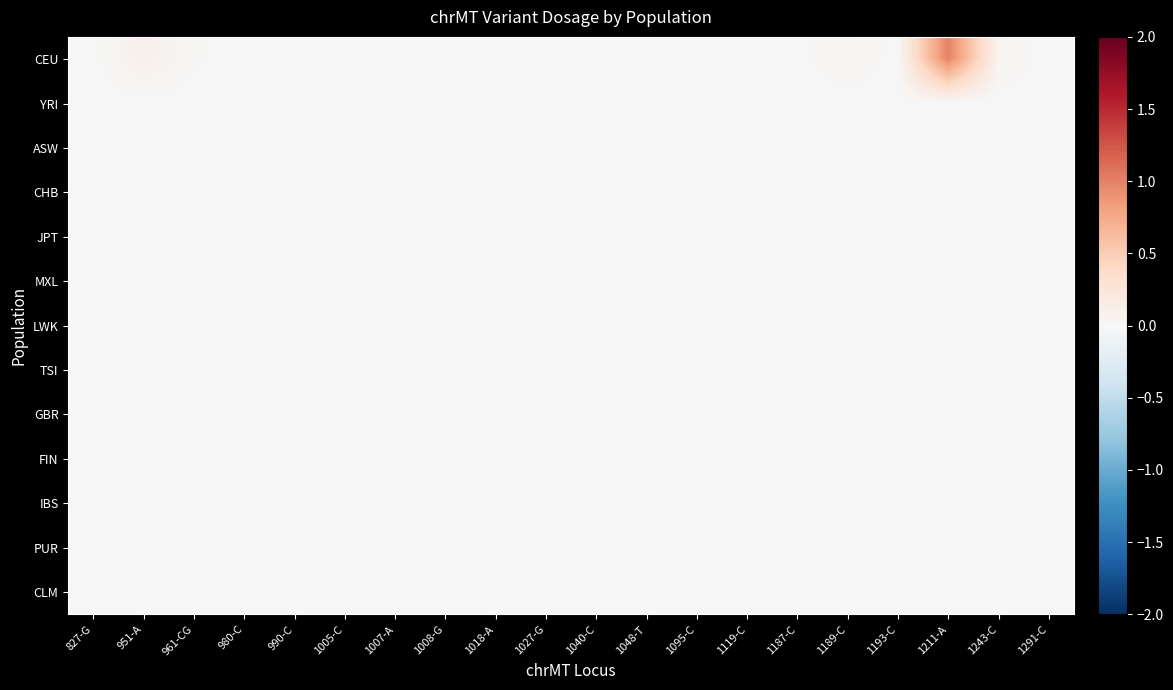

What is the greatest value displayed?

1.0